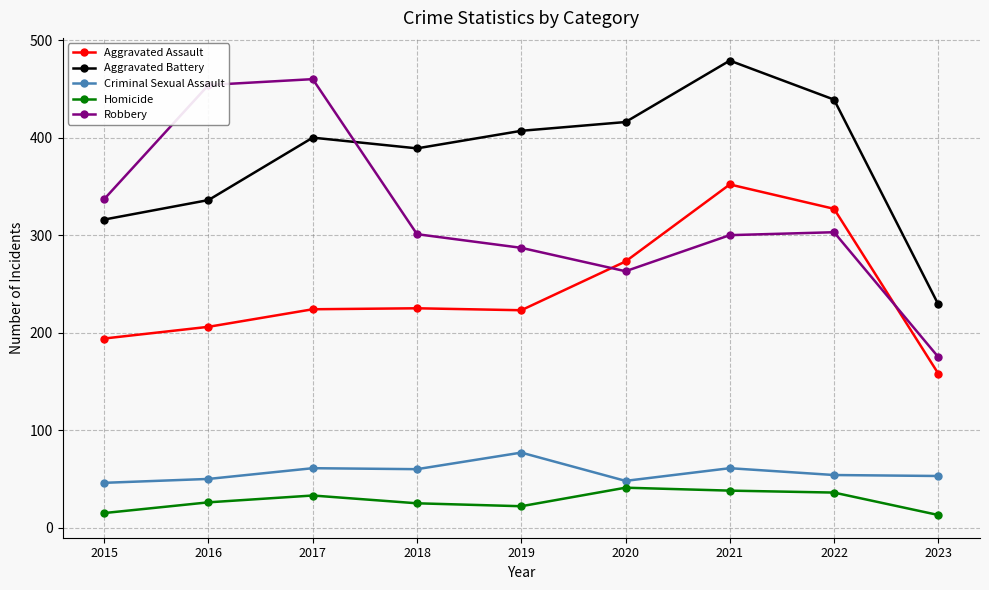

What is the difference between the highest and lowest values at 2022?

403